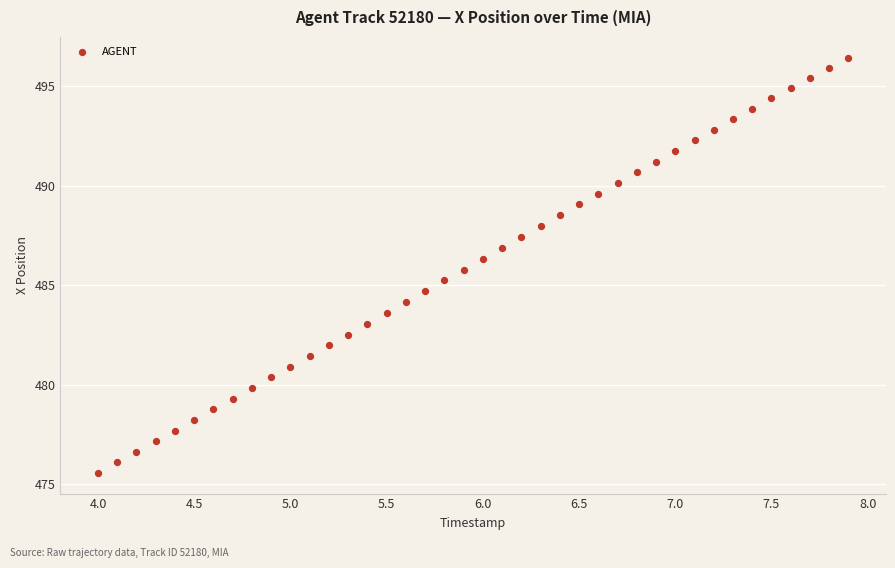

What is the range of Y values (max minus min)?

20.9